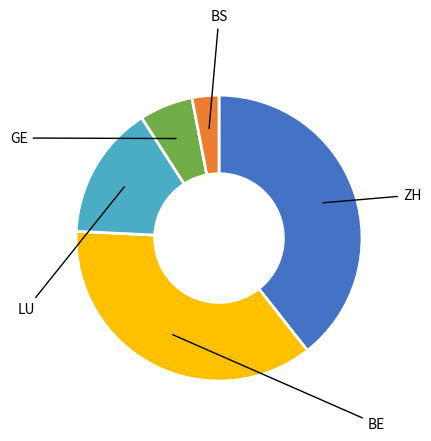

Does any single category account for the majority?

No